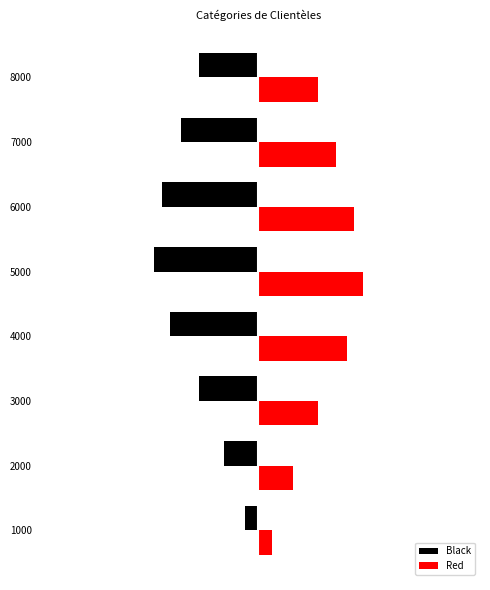

What are all the series names shown in the legend?

Black, Red